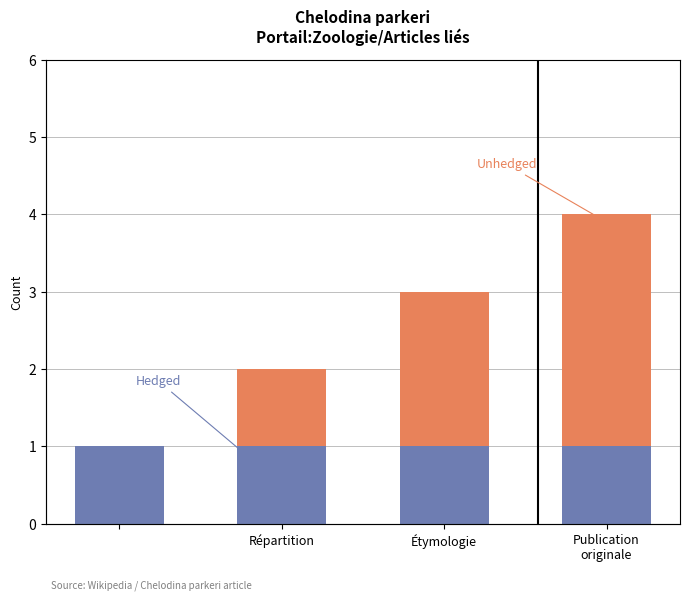

Count the Unhedged values in the range 1 to 3.

3